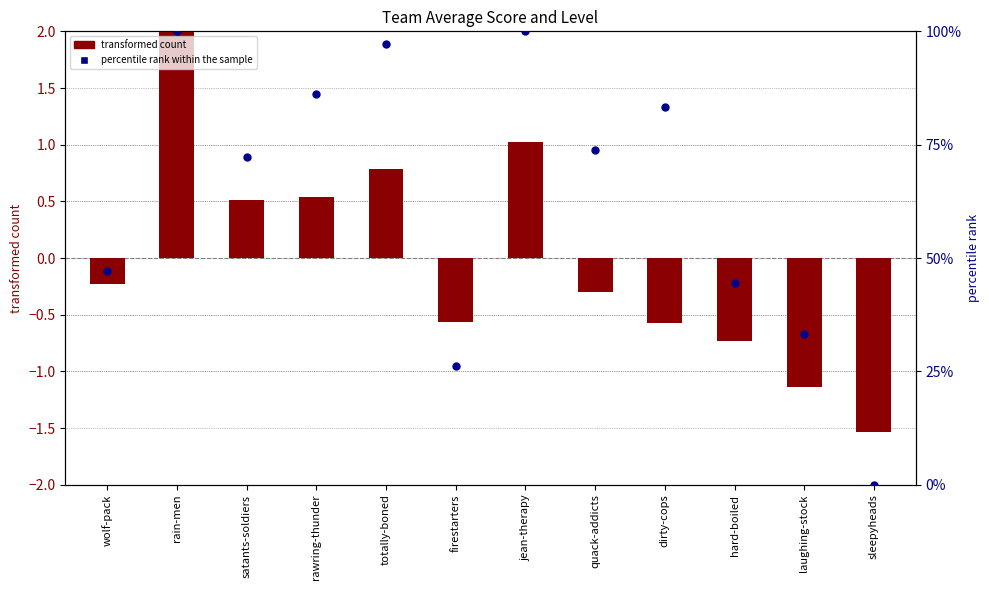

At how many categories does at least one series exceed 11?

11